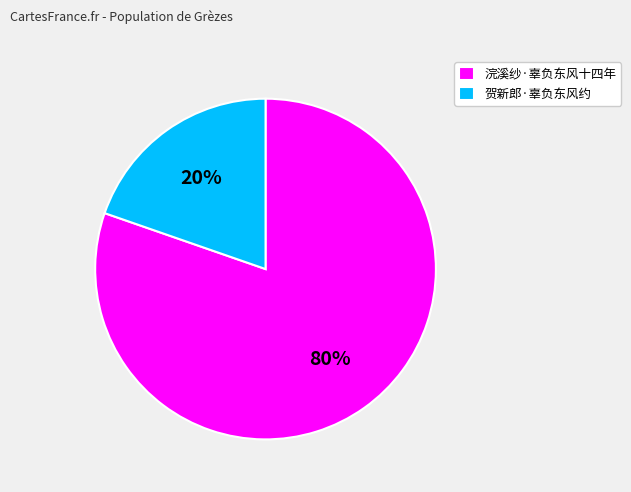

How many segments does this pie chart have?

2